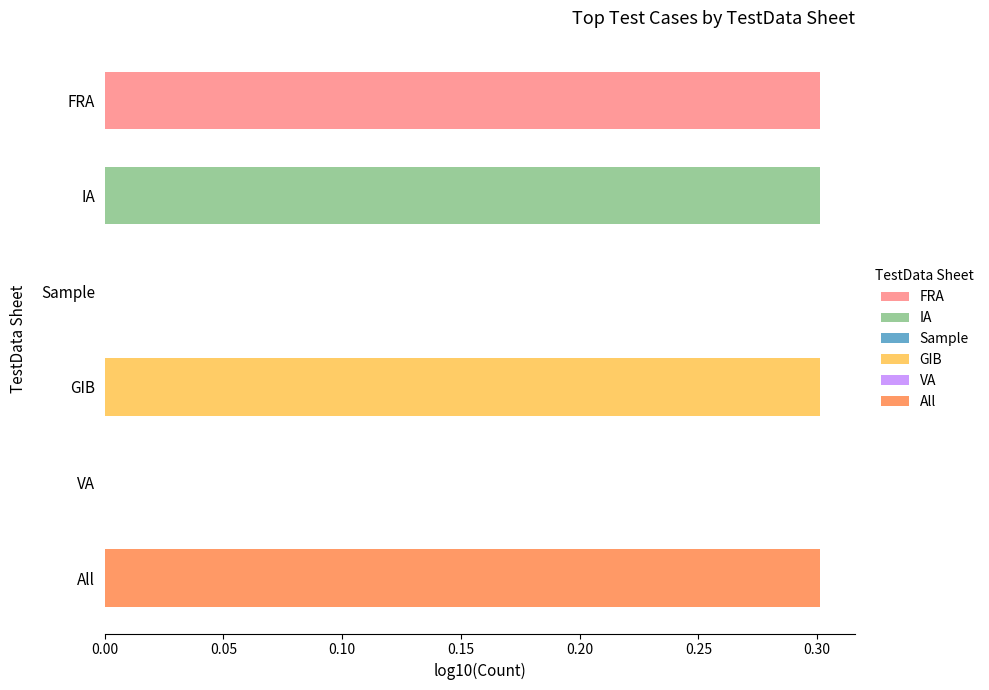

Count the number of data series in this chart.

1